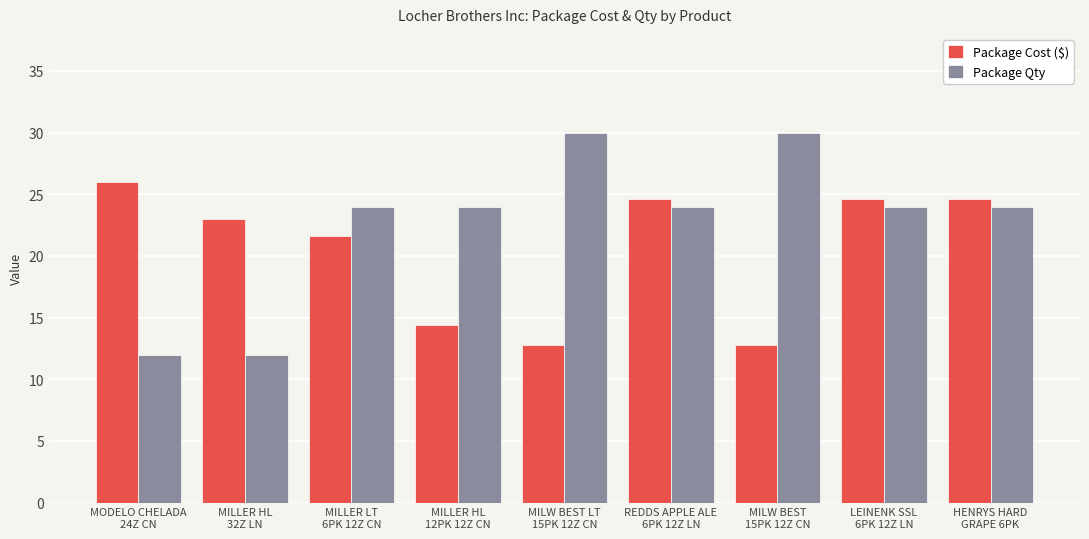

What is the maximum value shown in the chart?

30.0